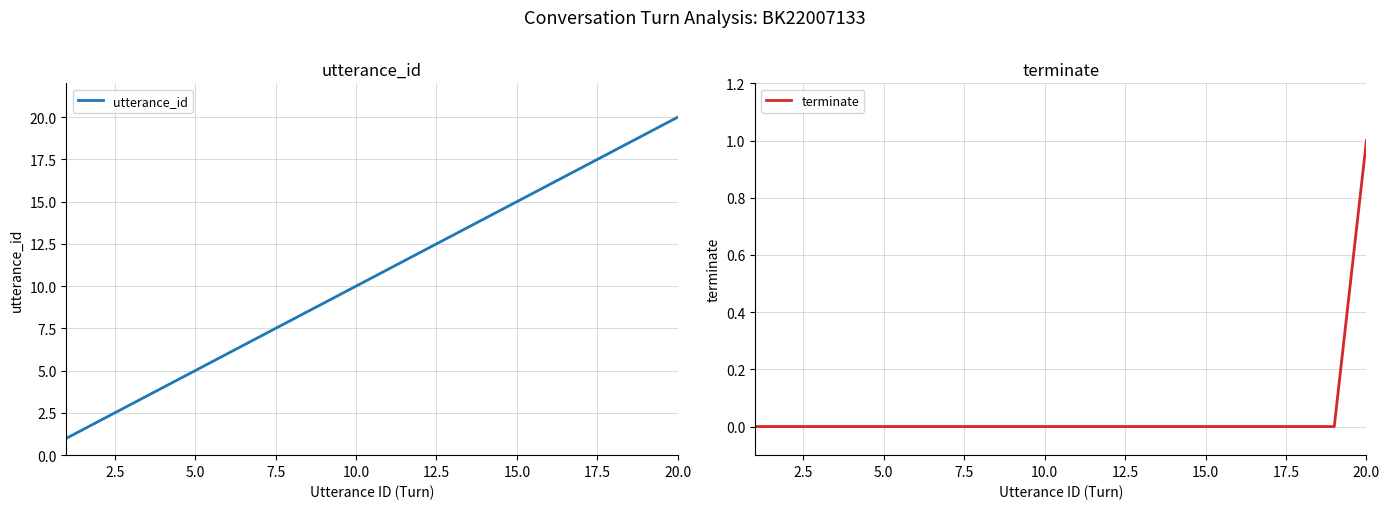

Reading left to right, extract all data points from this chart.

utterance_id: 1	2	3	4	5	6	7	8	9	10	11	12	13	14	15	16	17	18	19	20
terminate: 0	0	0	0	0	0	0	0	0	0	0	0	0	0	0	0	0	0	0	1